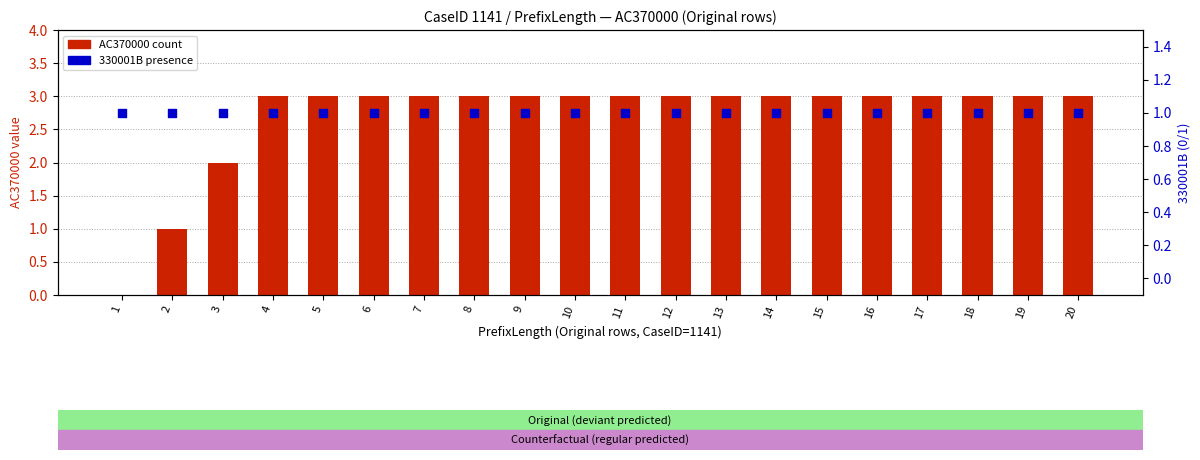

Which series reaches the minimum Y coordinate?

AC370000 count